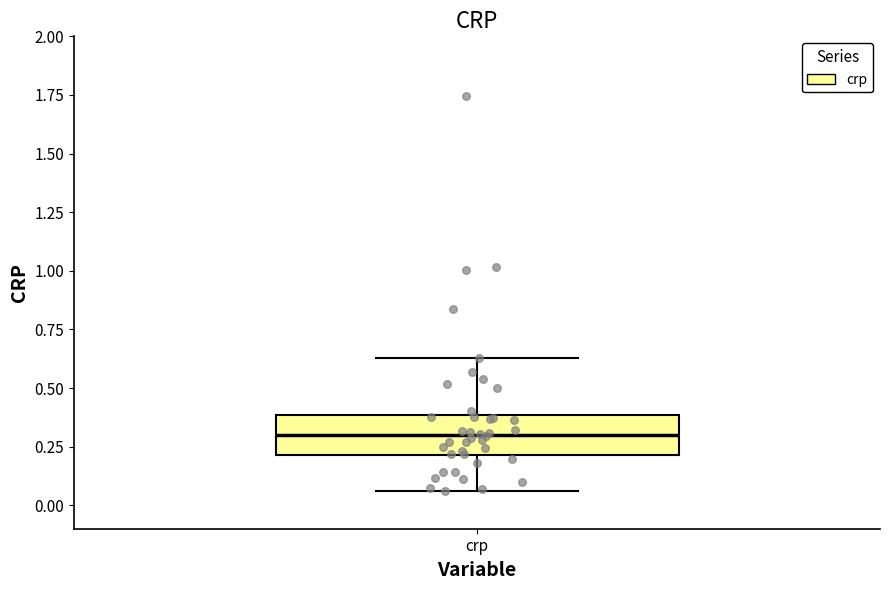

Transcribe this box plot: give where the median line is, the range the box spans, and where the two whiskers end, as read against the y-axis. The values are not printed on the chart, so give them approximately, as read against the axis.

median 0.30, box 0.20 to 0.40, whiskers 0.05 to 0.65